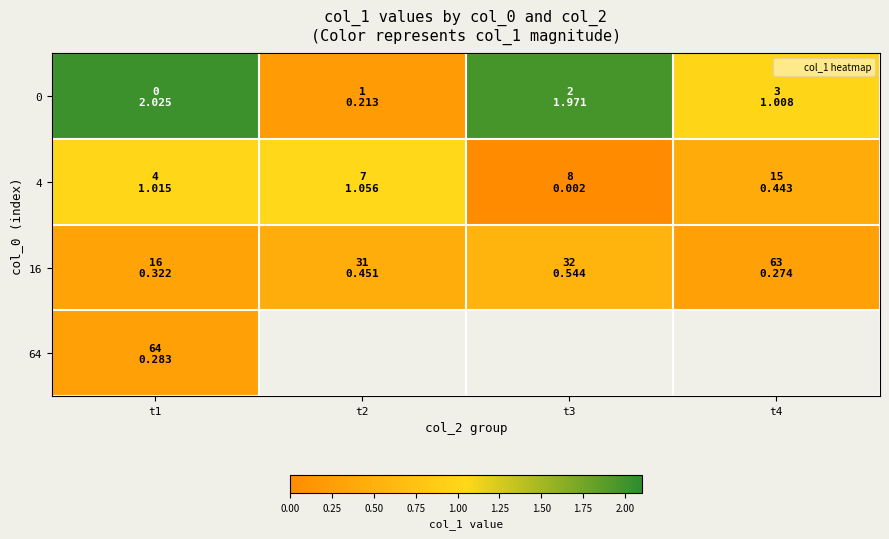

How many categories are shown in the chart?

4